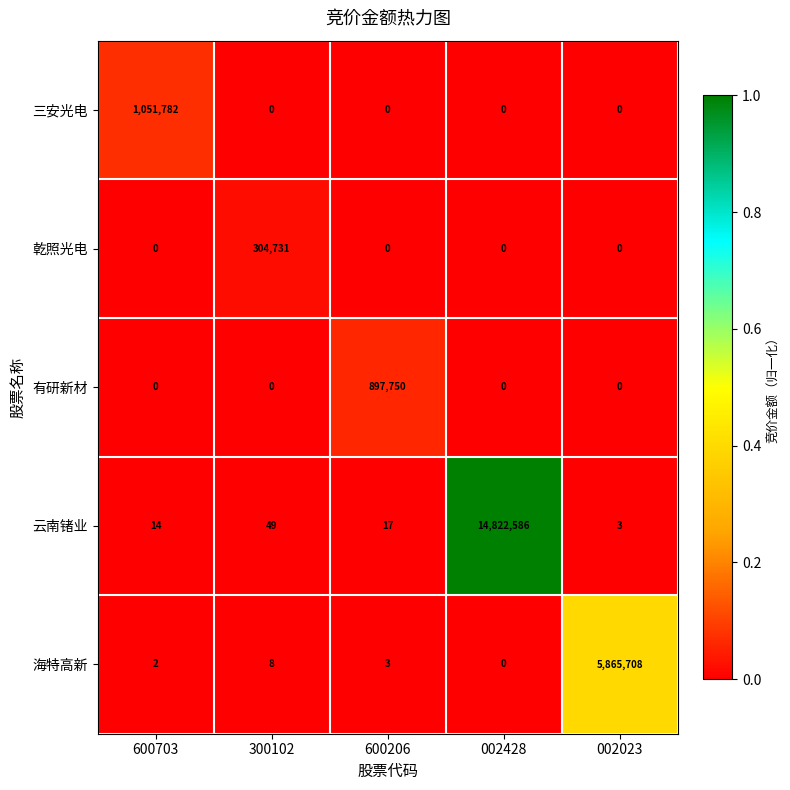

Reading left to right, what are all the values shown in this chart?

三安光电: 1051782	0	0	0	0
乾照光电: 0	304731	0	0	0
有研新材: 0	0	897750	0	0
云南锗业: 14	49	17	14822586	3
海特高新: 2	8	3	0	5865708